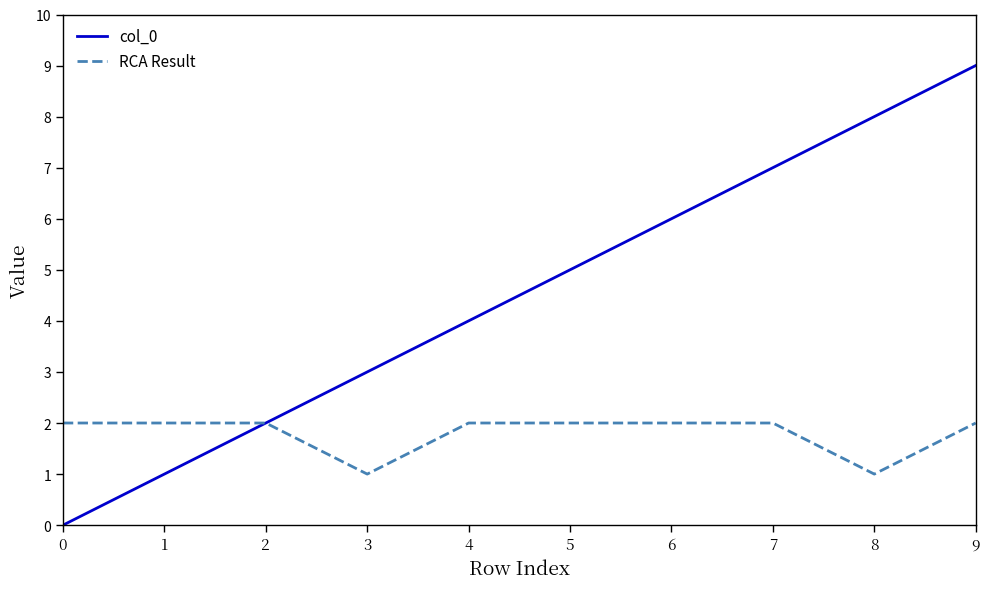

Read the RCA Result value at 2.

2